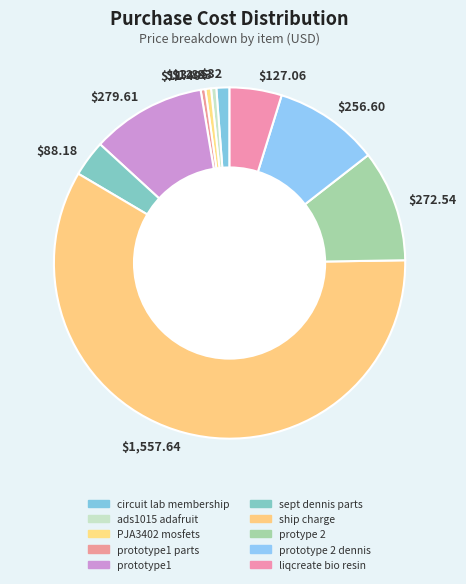

Which category accounts for the majority?

$1,557.64